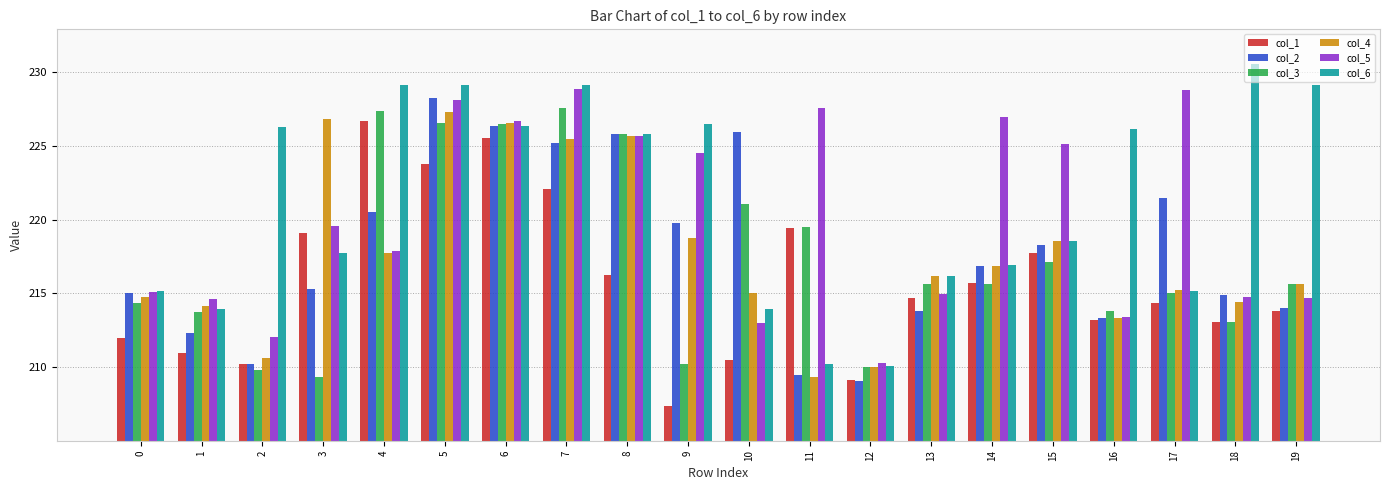

At which category is the sum across all series the highest?

5